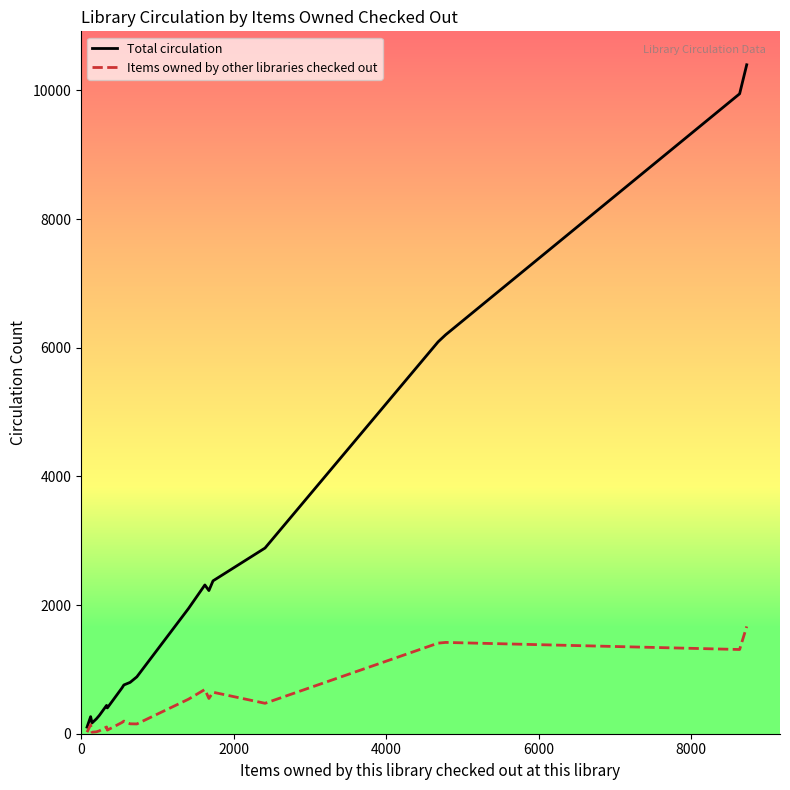

Which series has the largest range (max minus min)?

Total circulation